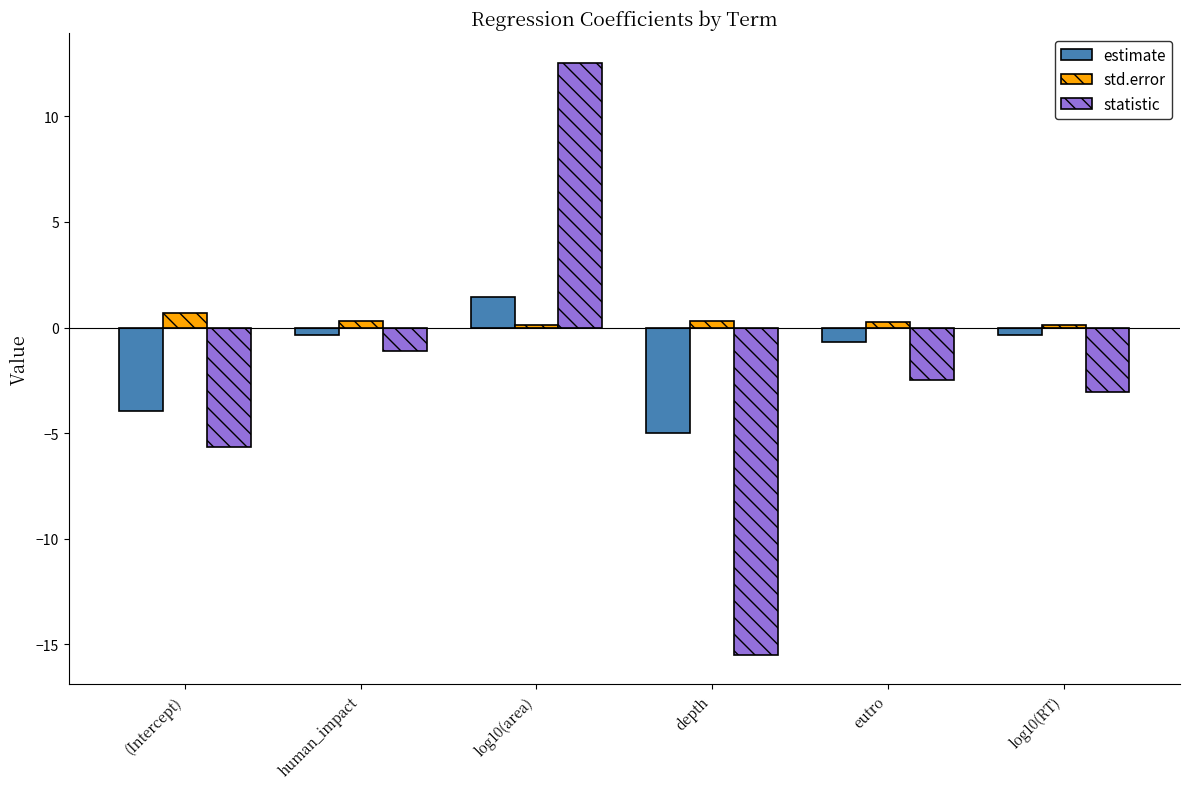

Reading right to left, list all the values displayed in this chart.

estimate: log10(RT)=-0.3	eutro=-0.7	depth=-5.0	log10(area)=1.4	human_impact=-0.3	(Intercept)=-3.9
std.error: log10(RT)=0.1	eutro=0.3	depth=0.3	log10(area)=0.1	human_impact=0.3	(Intercept)=0.7
statistic: log10(RT)=-3.1	eutro=-2.5	depth=-15.5	log10(area)=12.5	human_impact=-1.1	(Intercept)=-5.7